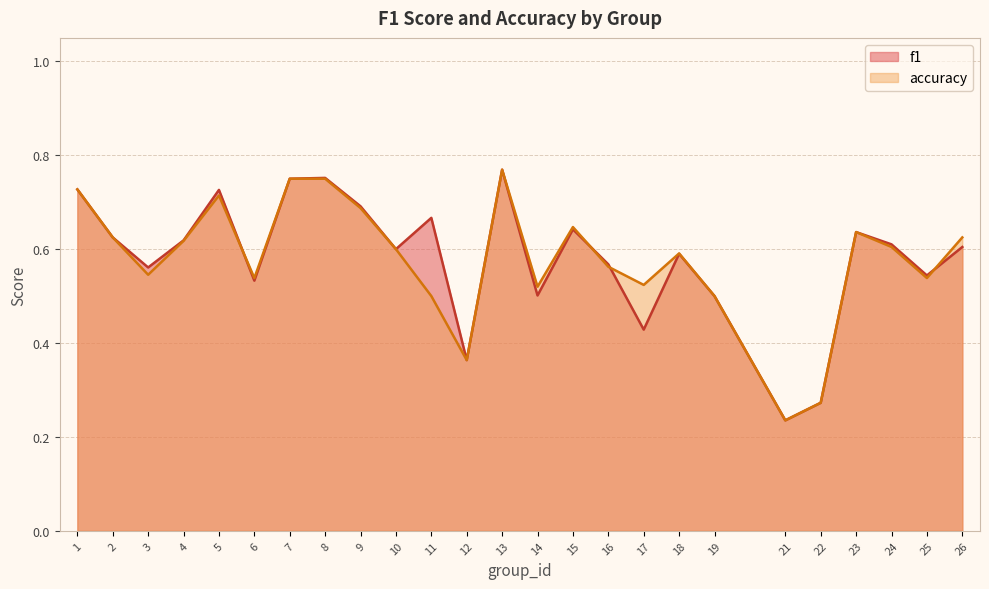

What is the difference between the maximum and minimum values in the accuracy series?

0.5